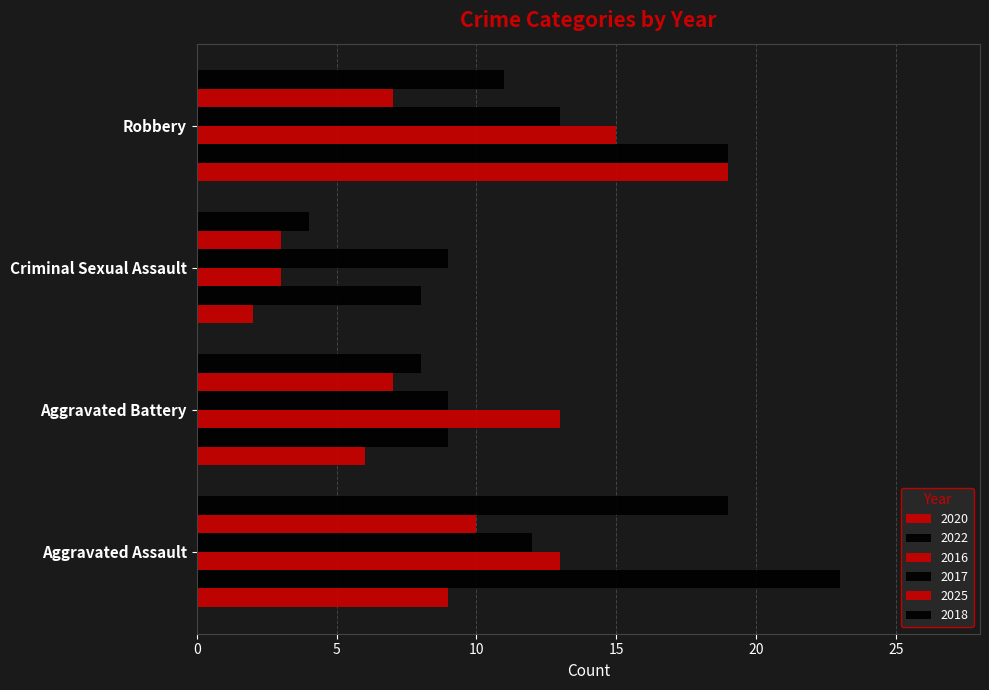

How many values in the 2020 series are below 9?

2